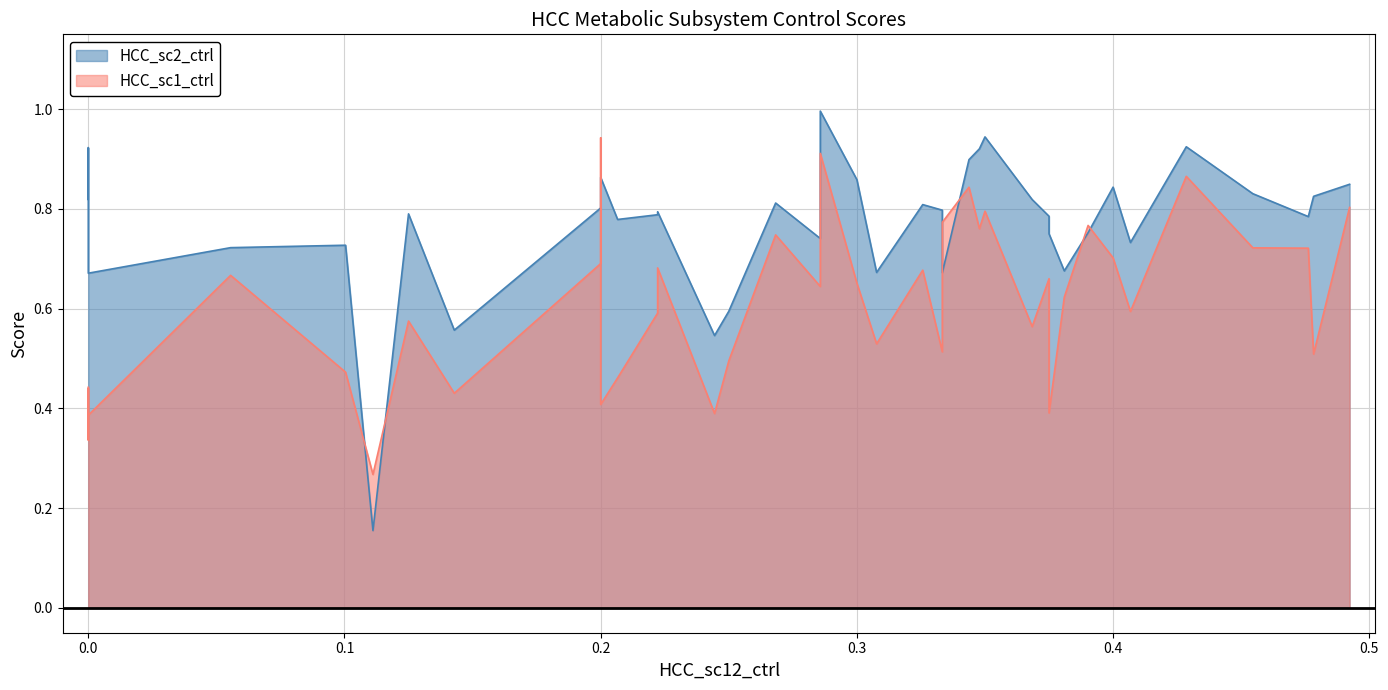

How many lines are shown in the chart?

2